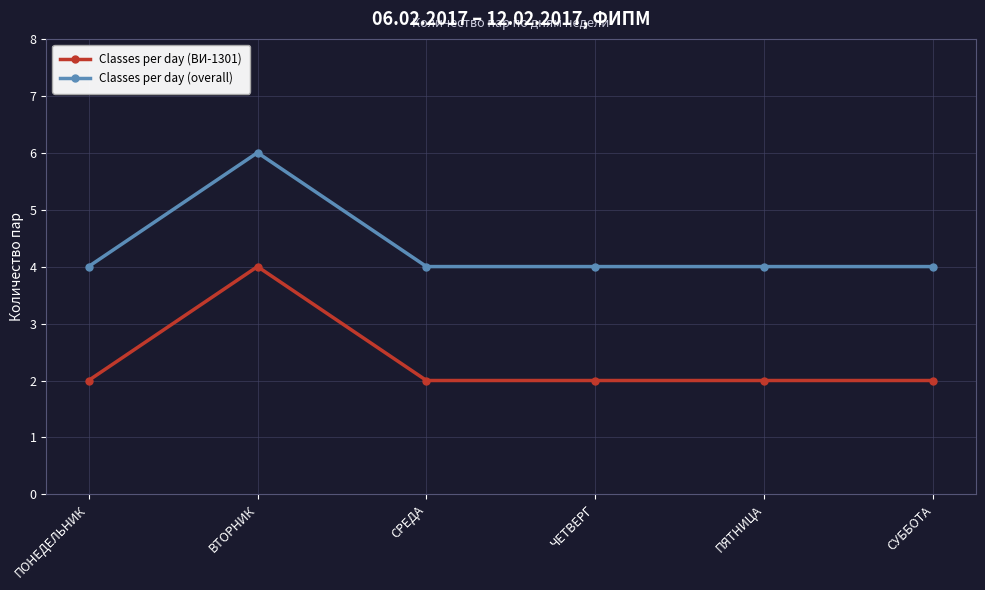

Is the value of Classes per day (BИ-1301) at СУББОТА greater than the value of Classes per day (overall) at ВТОРНИК?

No